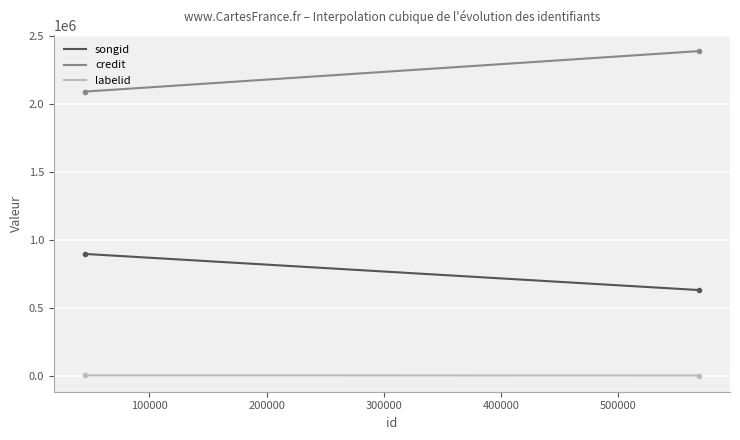

How many values in the labelid series are below 1525?

1